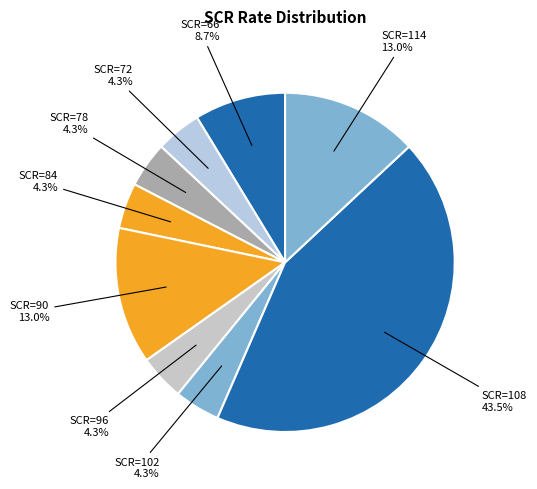

Count the number of slices in the pie.

9